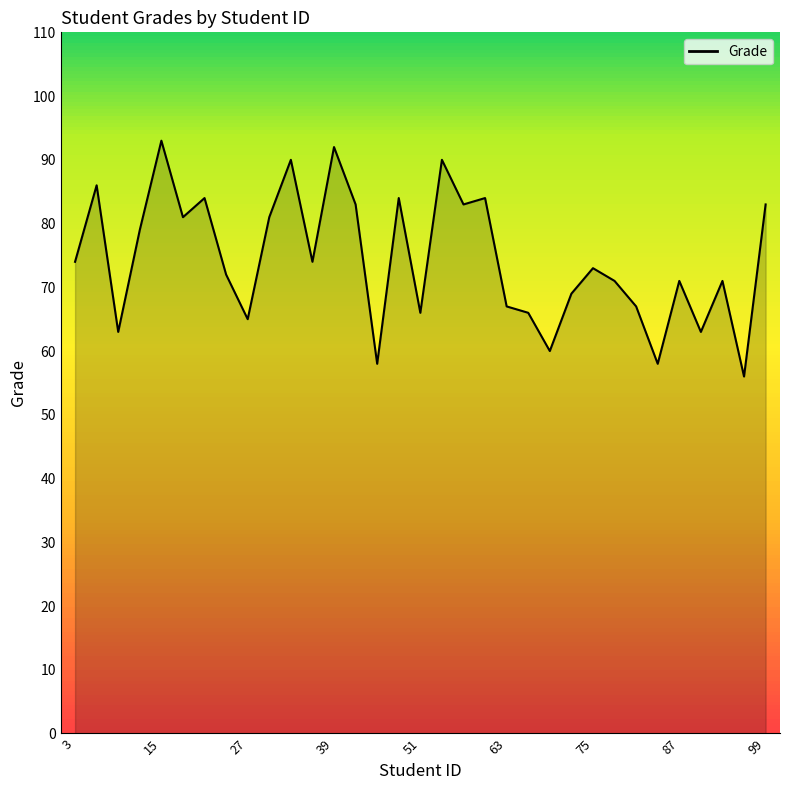

What is the greatest value displayed?

93